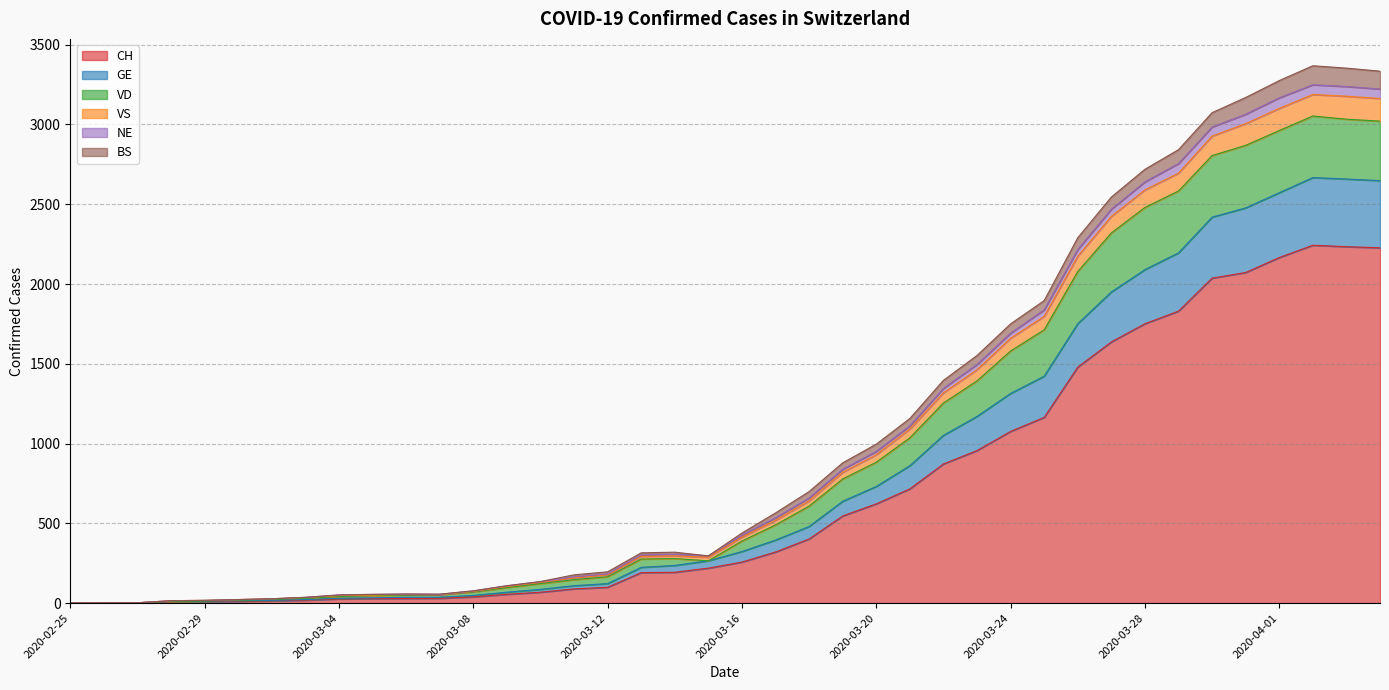

Count the number of categories in the chart.

40